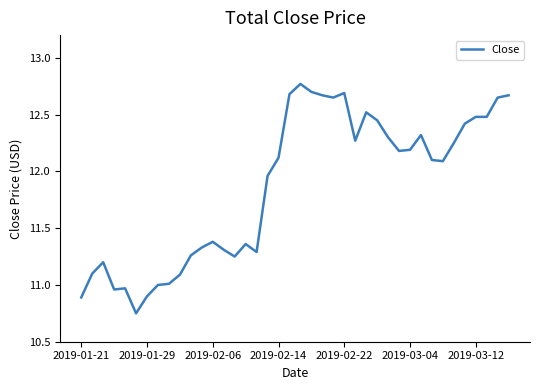

What is the difference between the maximum and minimum values?

2.0